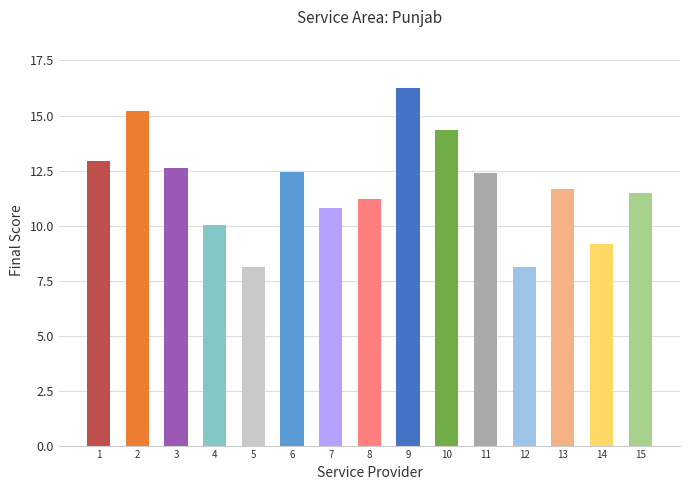

What is the sum of all values?

176.8